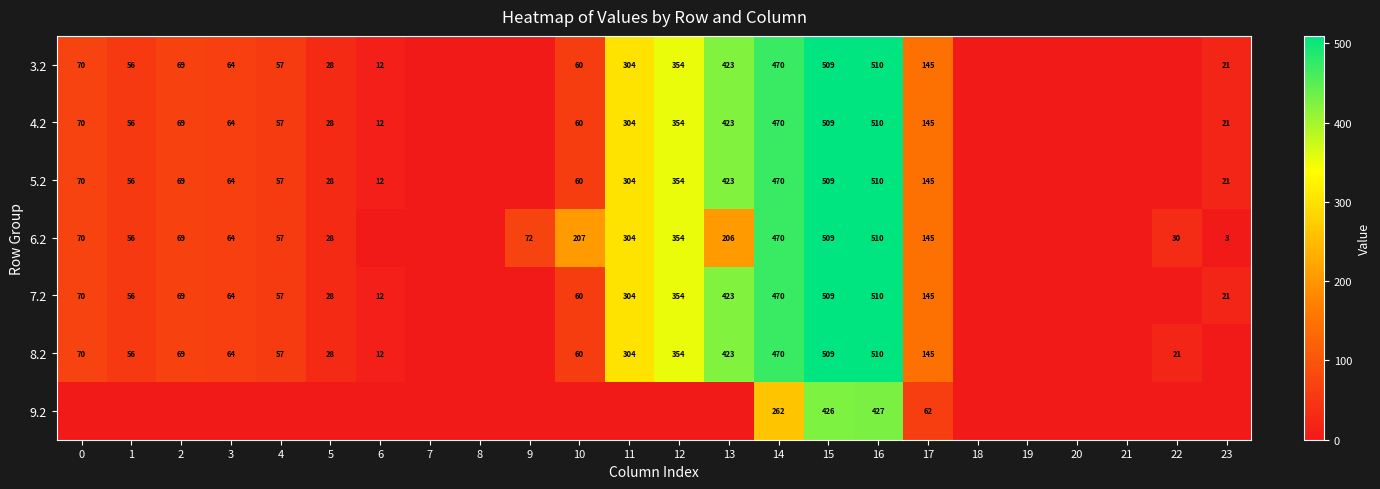

The value of 5.2 at 14 is 470. True or false?

True